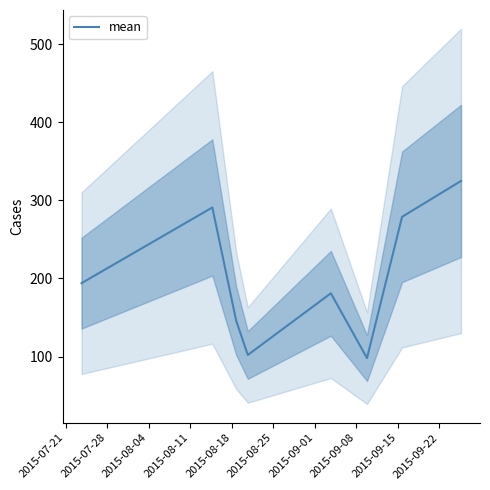

Which label corresponds to the smallest value in the chart?

2015-09-08